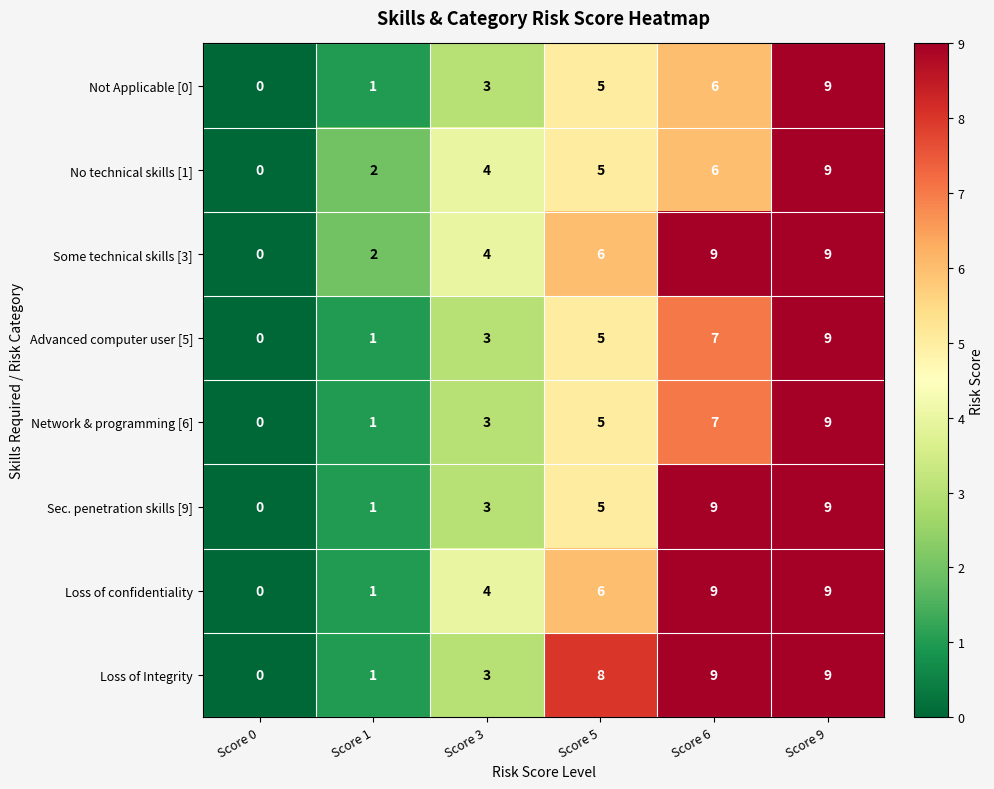

Count the number of categories in the chart.

6